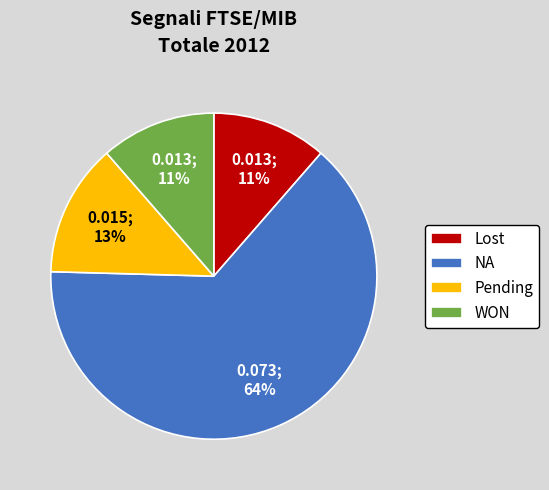

To the nearest percent, what is the average slice percentage?

25%